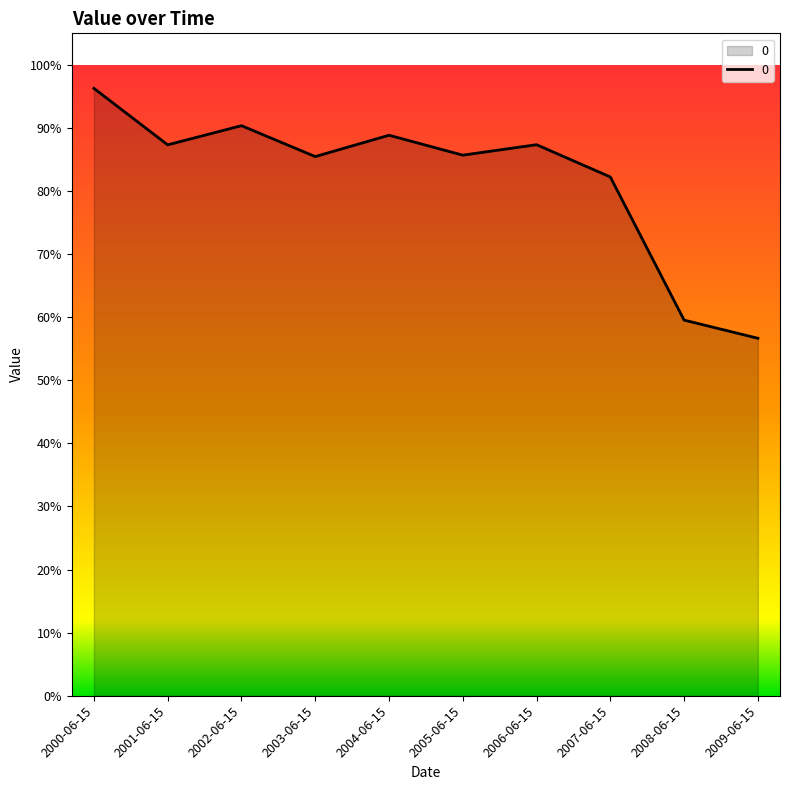

How many points are lower than both their immediate neighbors (excluding endpoints)?

3